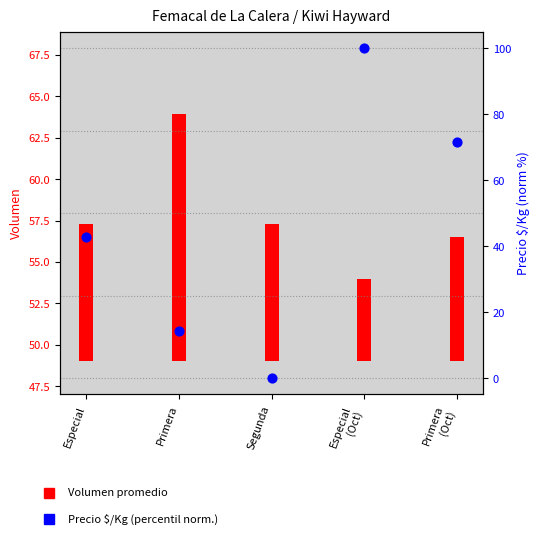

Which has a higher value, Primera or Segunda?

Primera